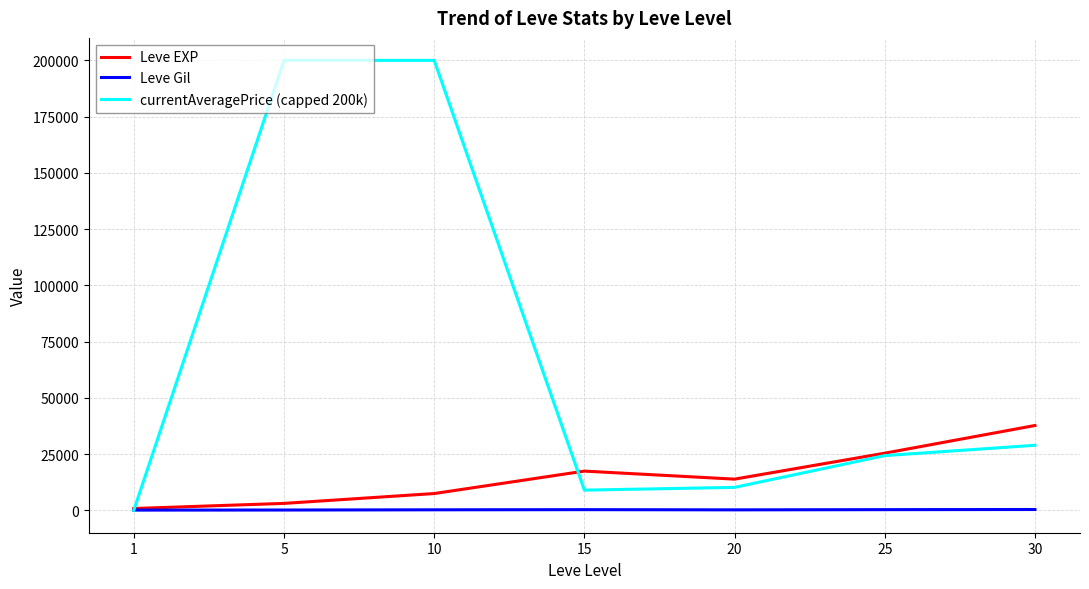

What is the minimum value for Leve EXP?

824.0